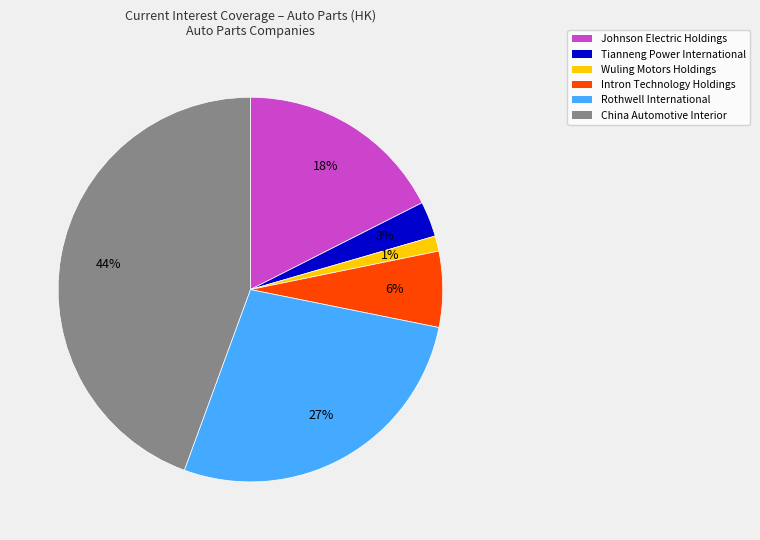

To the nearest percent, what is the difference between the Tianneng Power International and Johnson Electric Holdings slice percentages?

15%